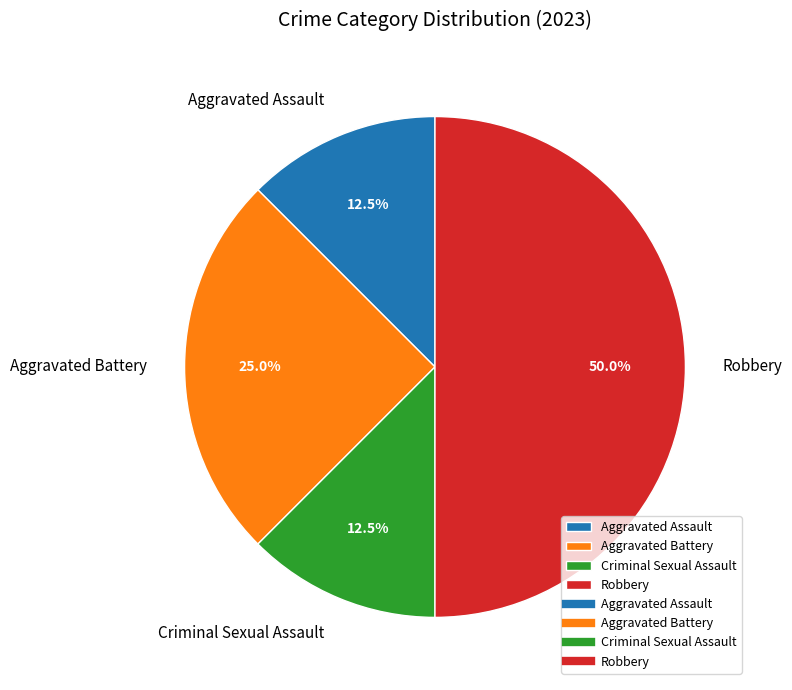

The Robbery slice represents 50% of the pie. True or false?

True